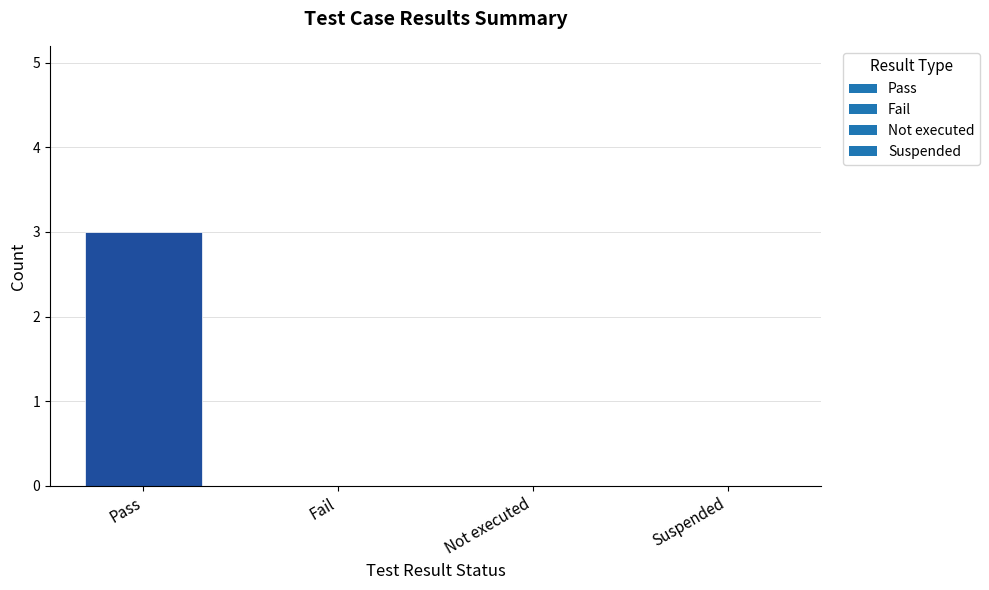

What is the maximum value shown in the chart?

3